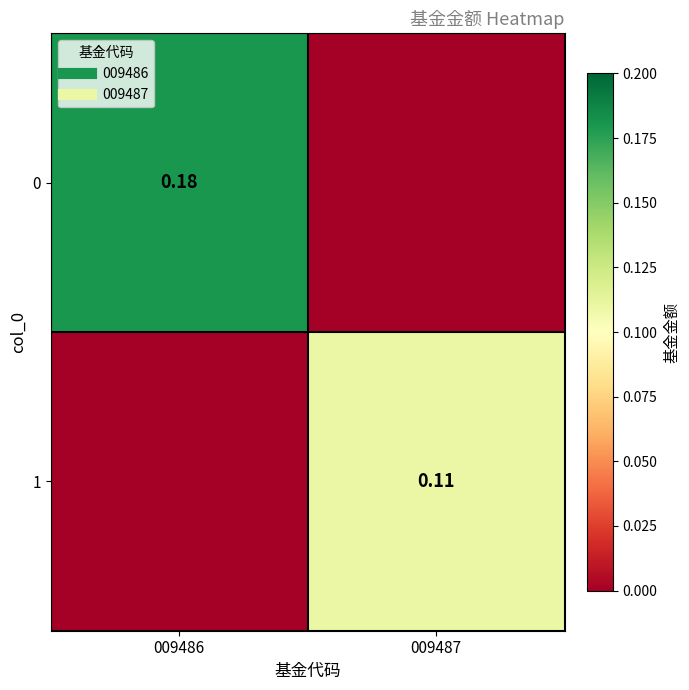

At how many categories does at least one series exceed 0?

2